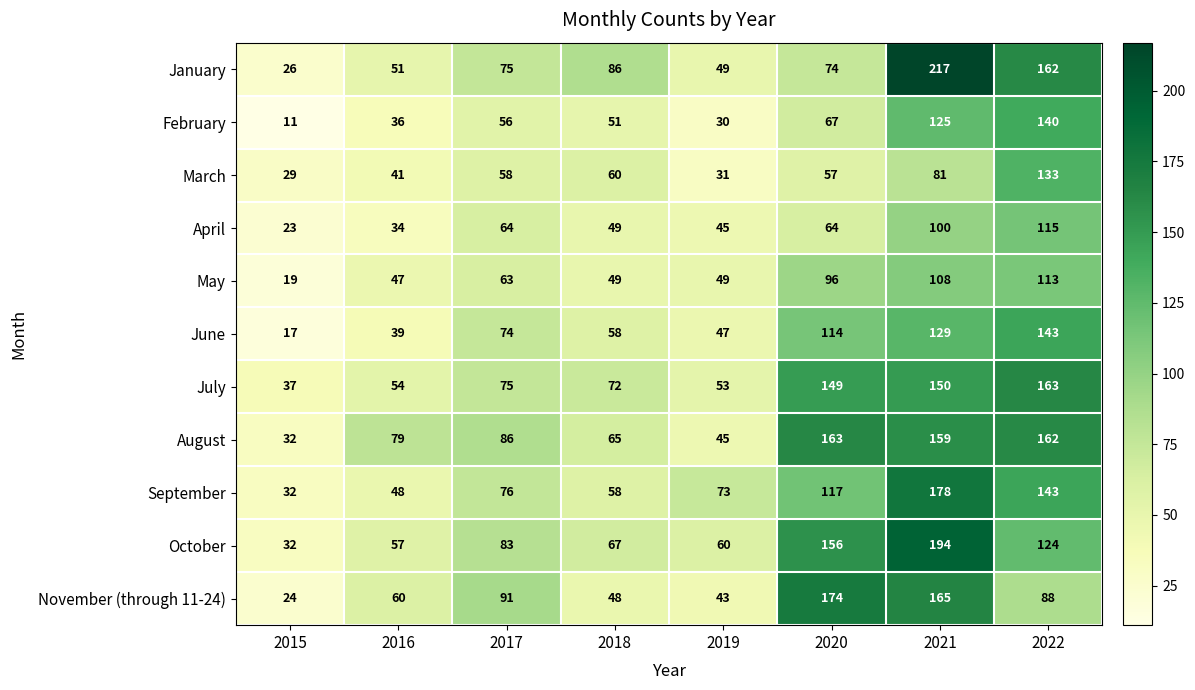

The value of May at 2022 is 43. True or false?

False